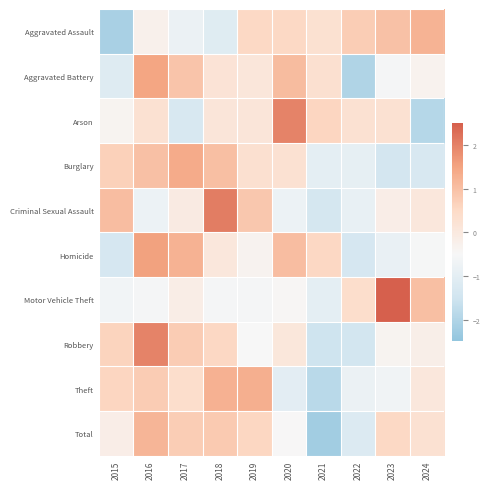

What is the spread (max minus min) of values at 2020?

3.0